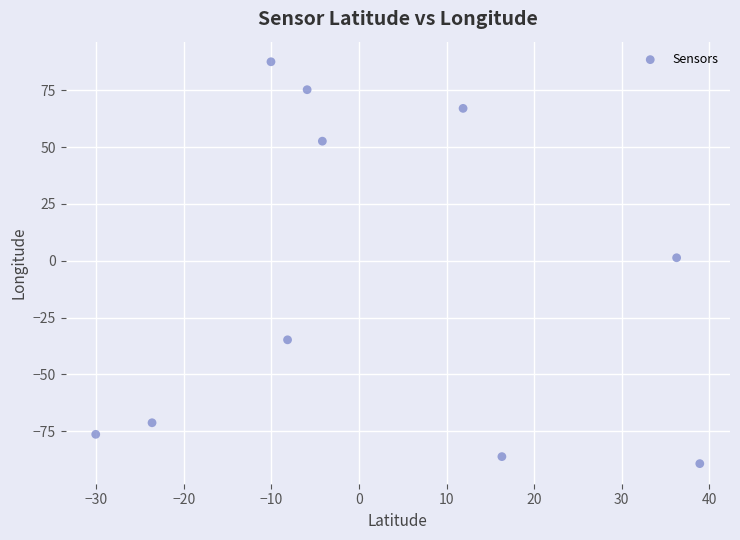

What is the range of Y values (max minus min)?

176.8